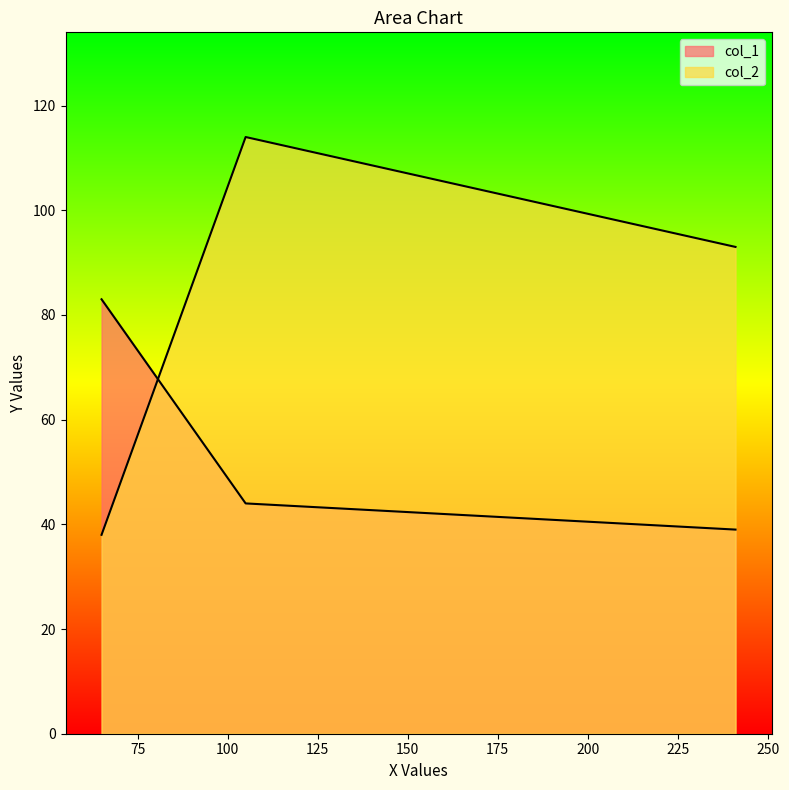

Rank the series at 0 from highest to lowest value.

col_2, col_1